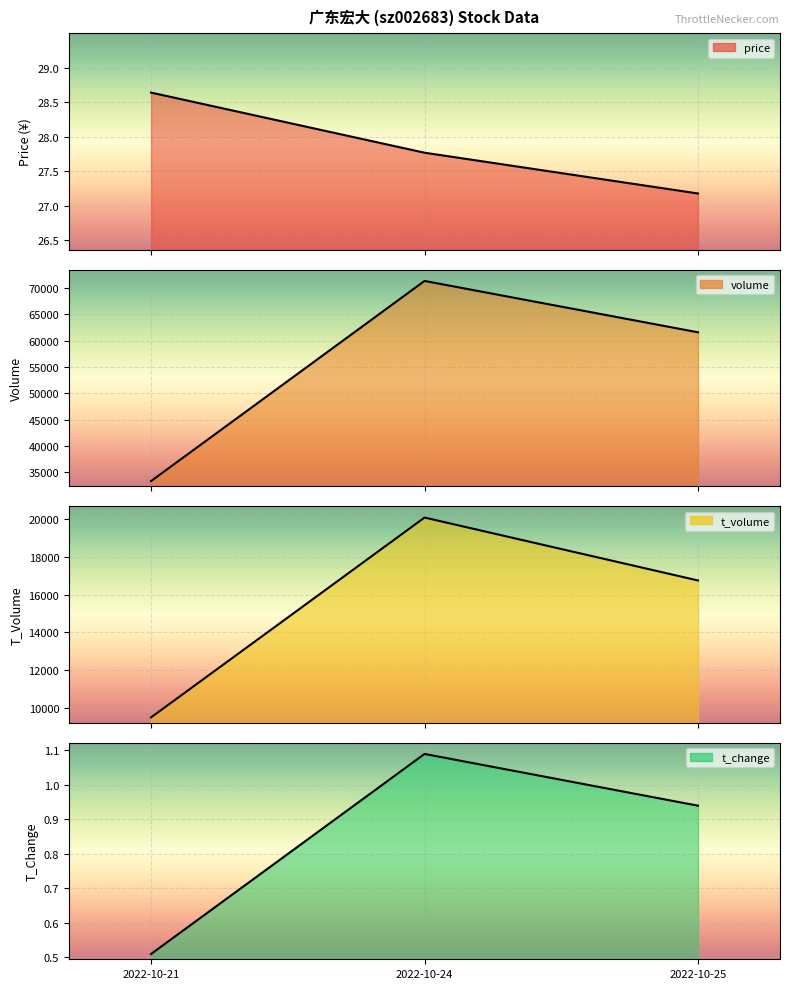

Reading left to right, what are all the values shown in this chart?

price: 2022-10-21=28.6	2022-10-24=27.8	2022-10-25=27.2
volume: 2022-10-21=33299.0	2022-10-24=71384.0	2022-10-25=61612.0
t_volume: 2022-10-21=9500.0	2022-10-24=20070.0	2022-10-25=16743.0
t_change: 2022-10-21=0.5	2022-10-24=1.1	2022-10-25=0.9